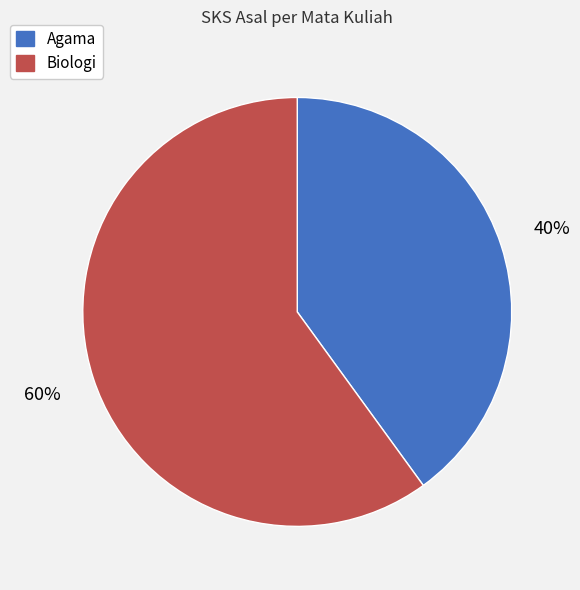

To the nearest percent, what portion does Biologi represent?

60%